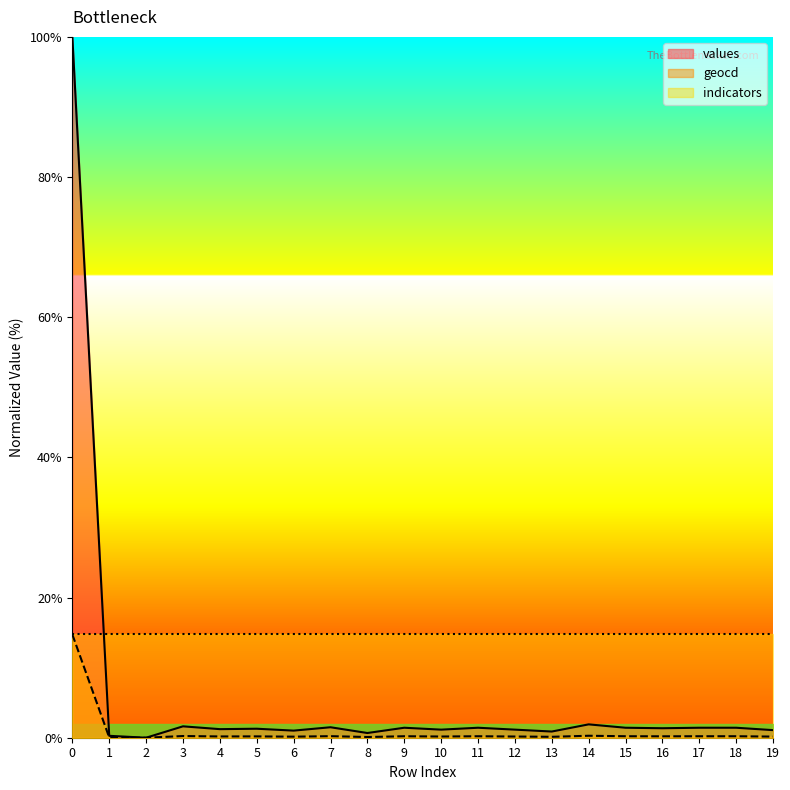

What is the average value of the values series?

6.1